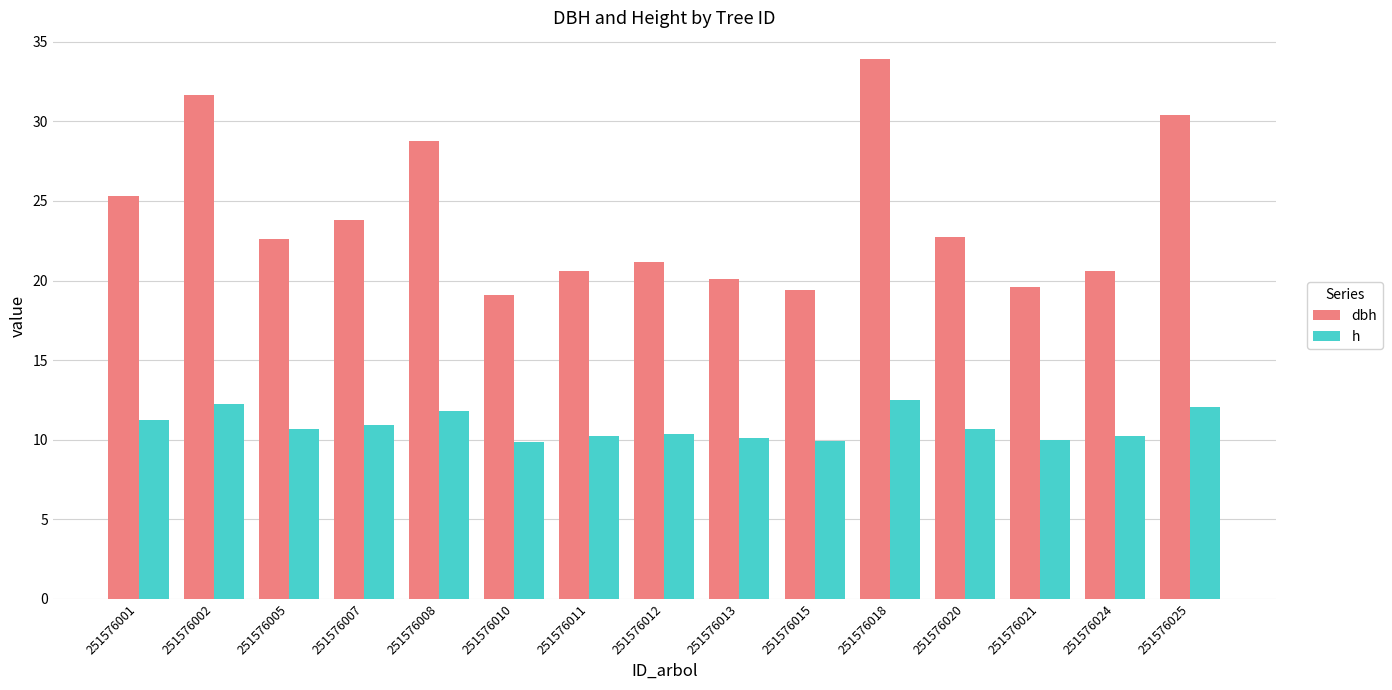

What is the spread (max minus min) of values at 251576010?

9.2